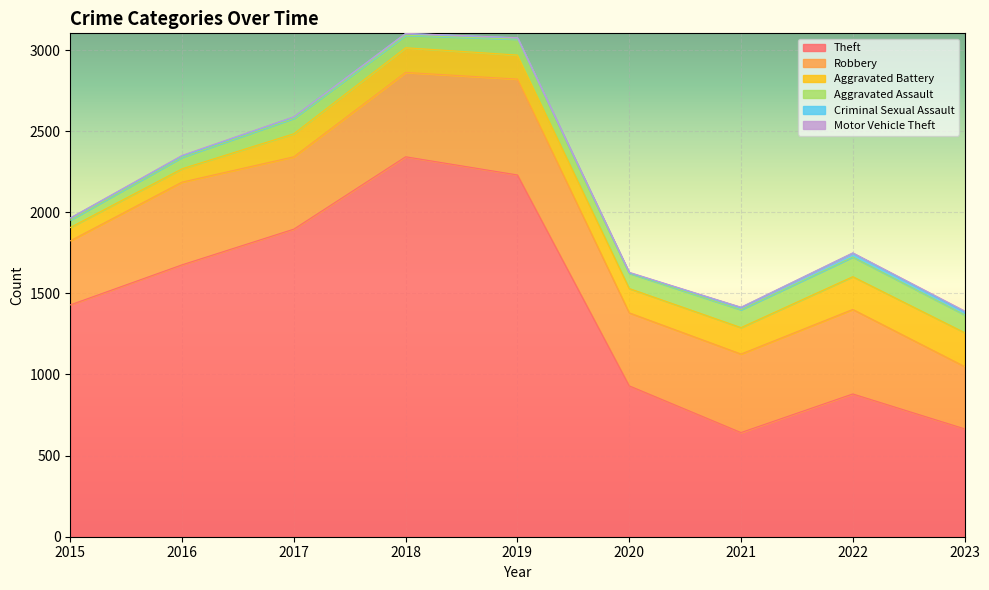

At which category does Theft reach its first local peak?

2018